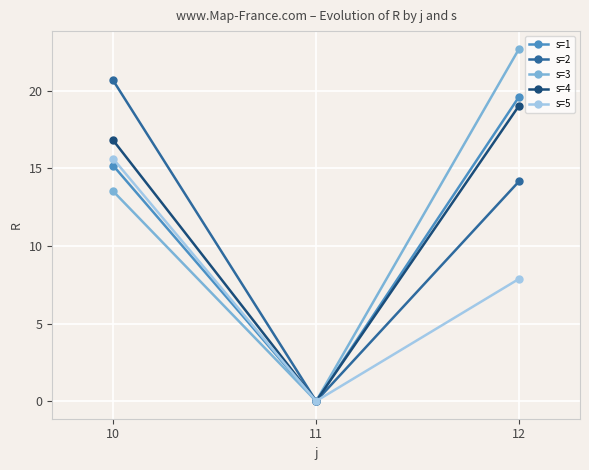

Is the value of s=3 at 11 greater than the value of s=4 at 10?

No